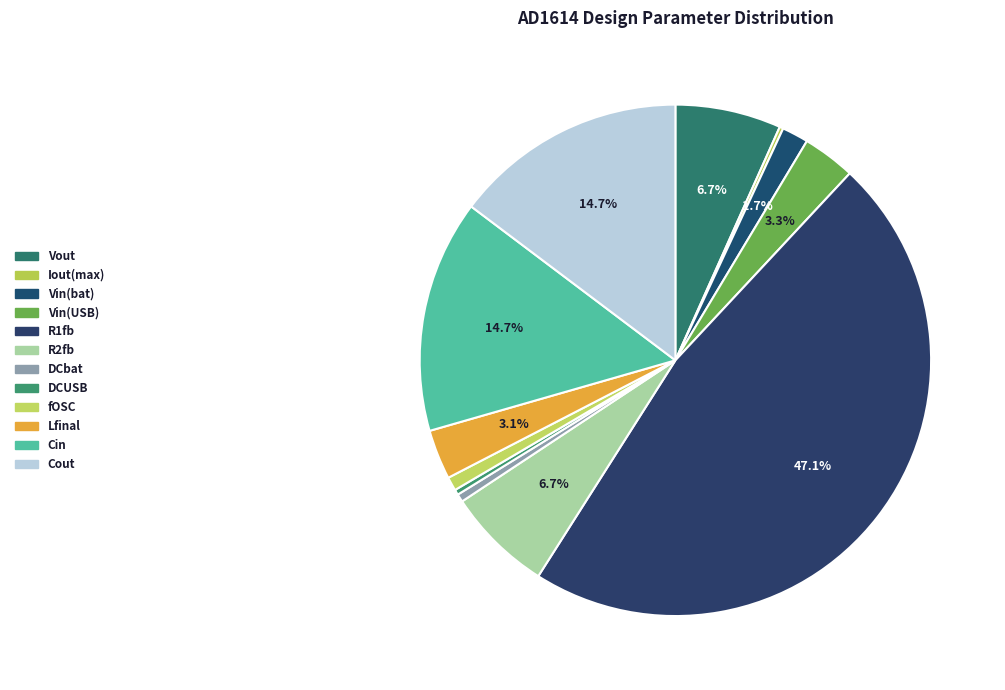

The R1fb slice represents 60% of the pie. True or false?

False